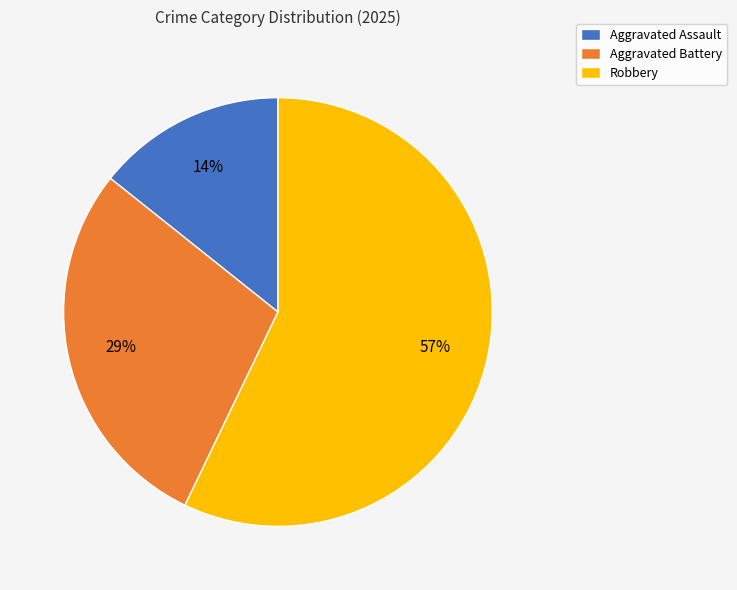

True or false: Robbery accounts for 52% of the total.

False